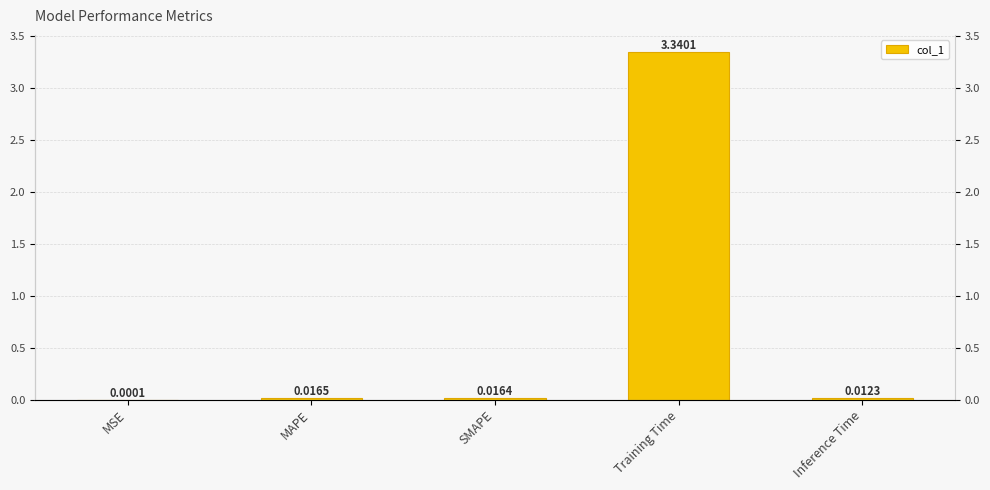

Does the chart contain any negative values?

No